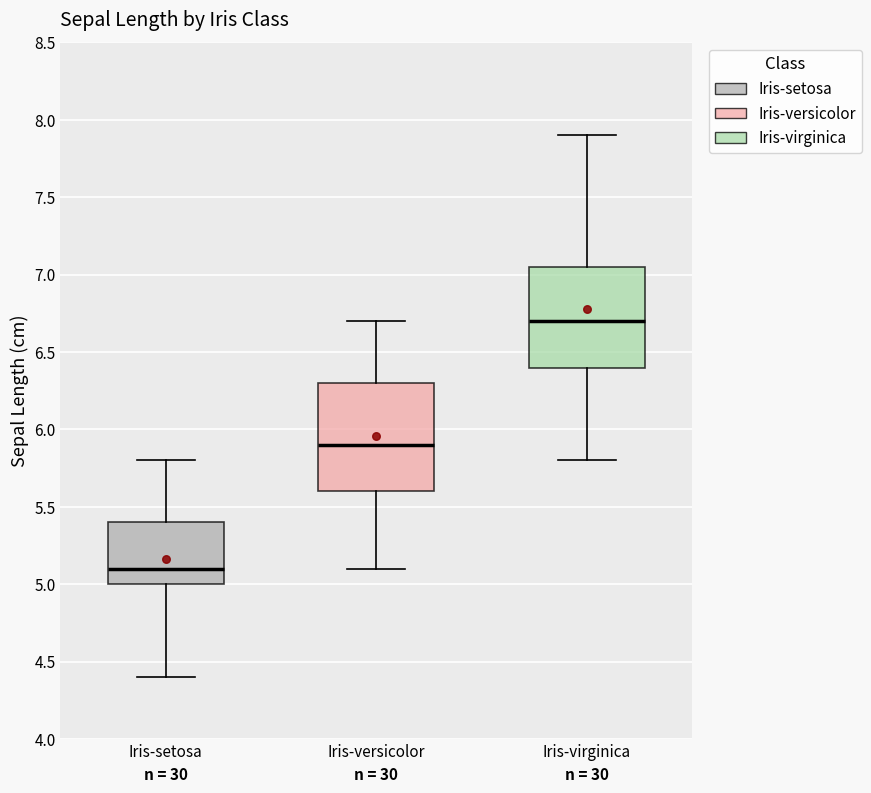

Comparing the boxes themselves (not the whiskers), which one is the tallest?

Iris-versicolor